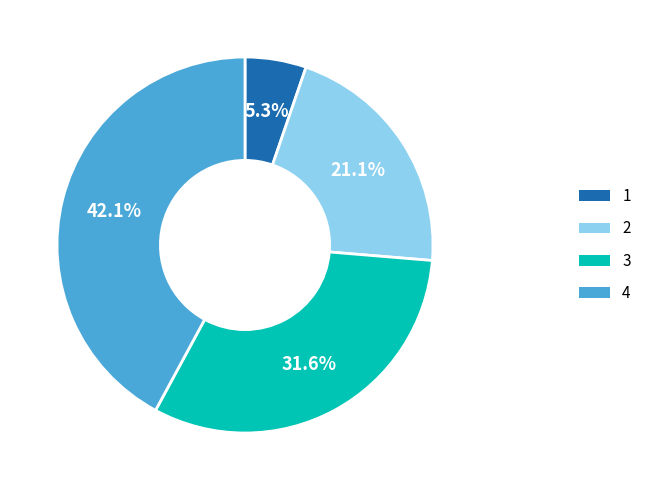

Is there a majority slice in this chart?

No